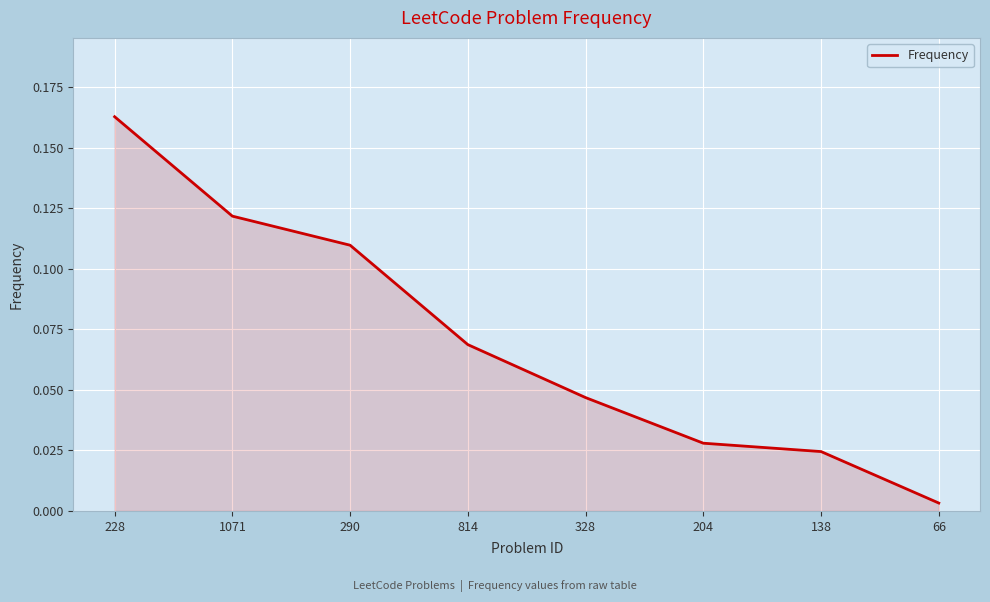

True or false: the data has more than 1 interior local peaks.

False